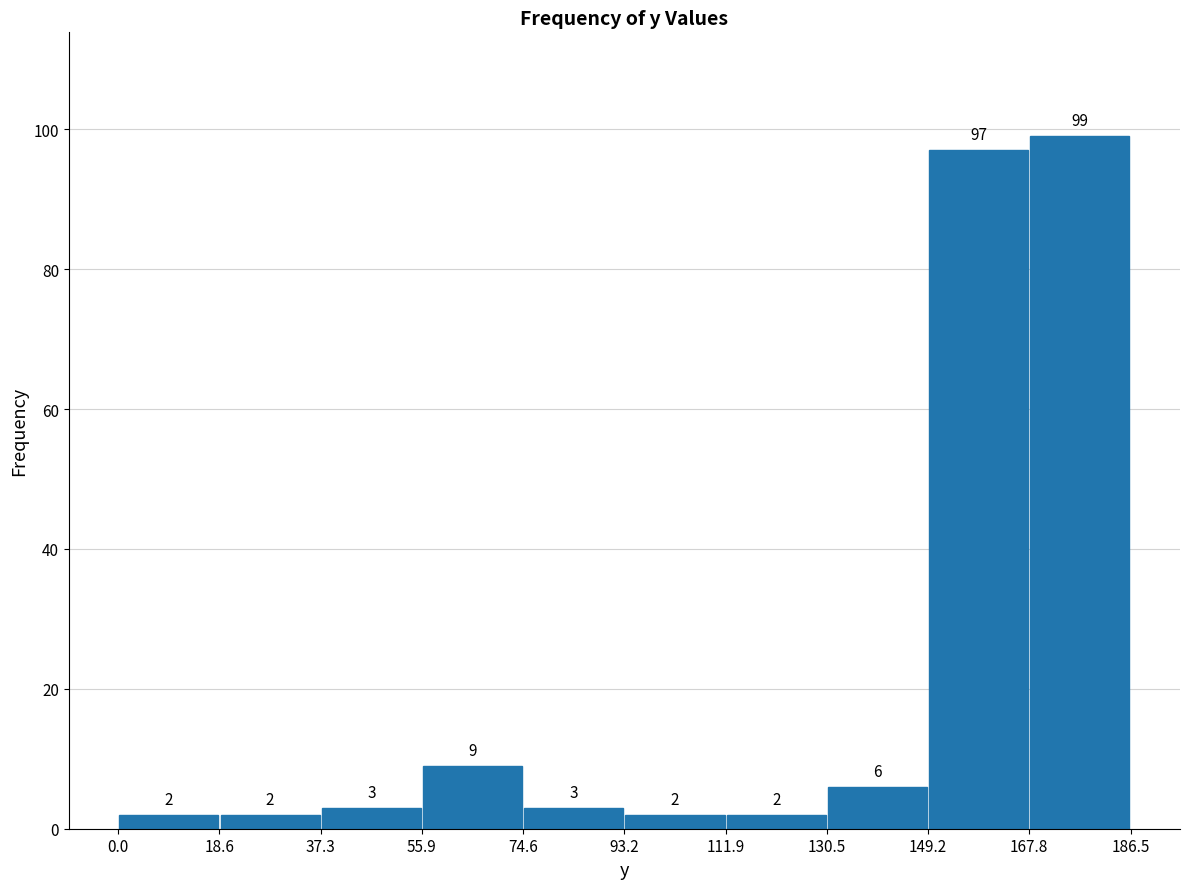

Reading left to right, transcribe this chart: for each bar, give the range it covers on the x-axis and its height.

0.0 to 18.6: 2
18.6 to 37.3: 2
37.3 to 55.9: 3
55.9 to 74.6: 9
74.6 to 93.2: 3
93.2 to 111.9: 2
111.9 to 130.5: 2
130.5 to 149.2: 6
149.2 to 167.8: 97
167.8 to 186.5: 99